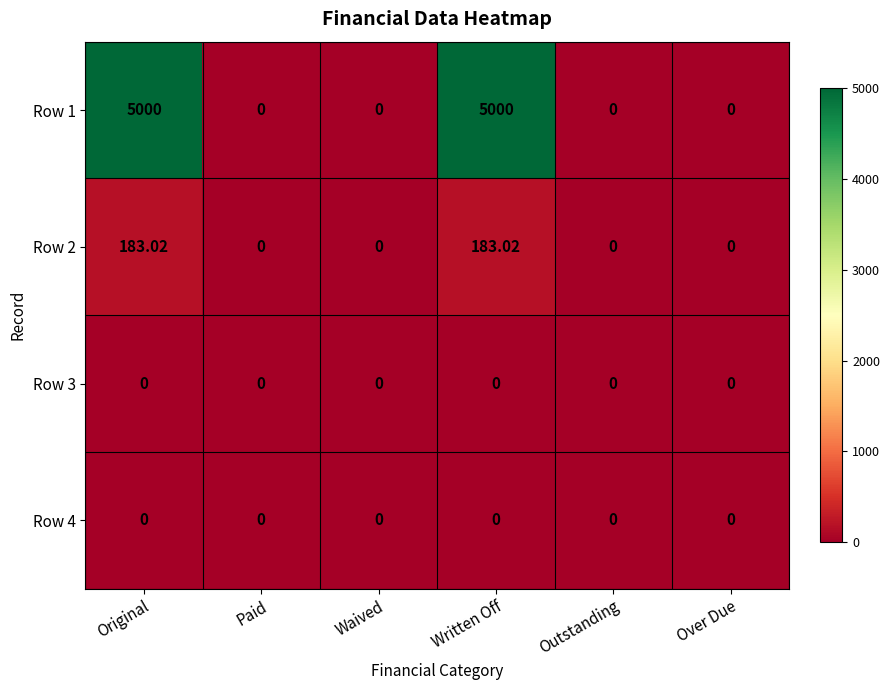

Is the value of Row 4 at Outstanding greater than the value of Row 1 at Original?

No